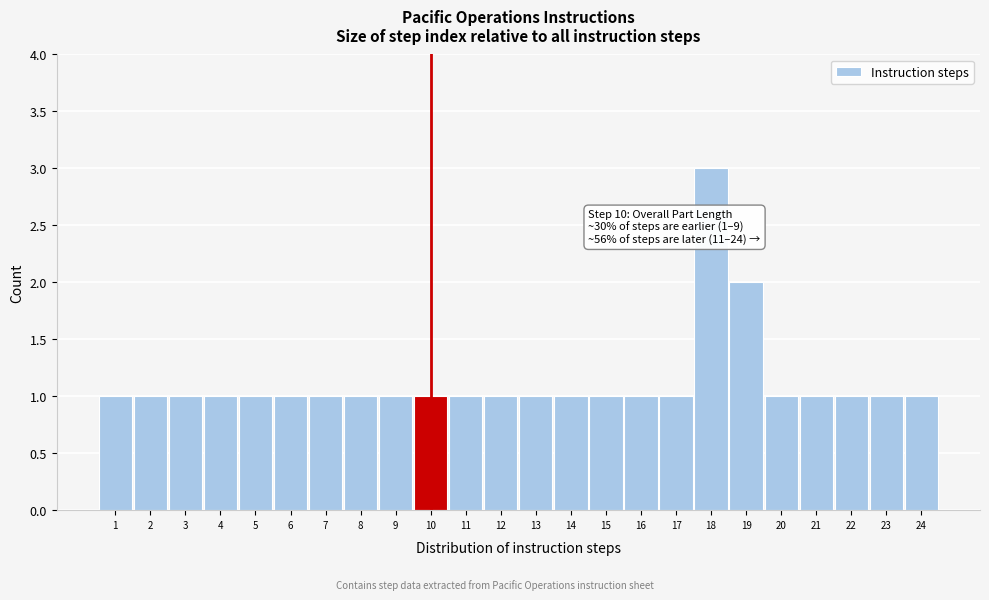

Which range on the x-axis has the tallest bar?

17.5 to 18.5